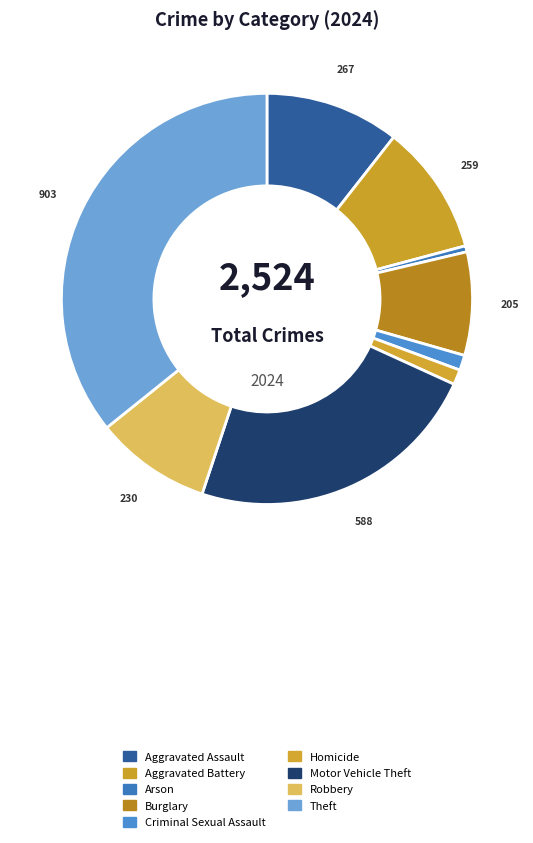

Do Arson and Theft together represent more than half of the pie?

No